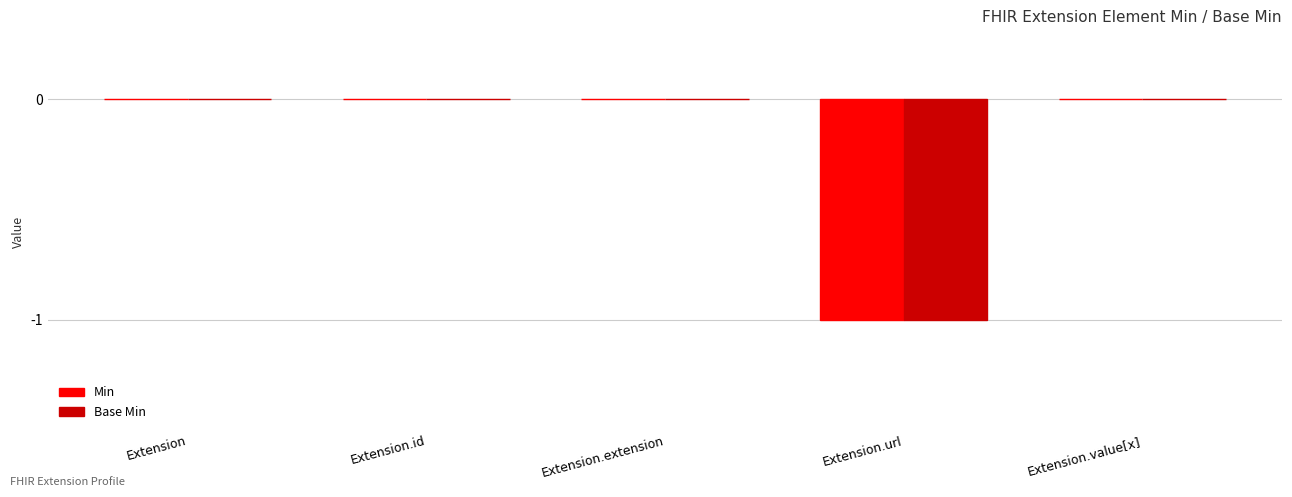

True or false: Base Min has a value of -1 at Extension.url.

True